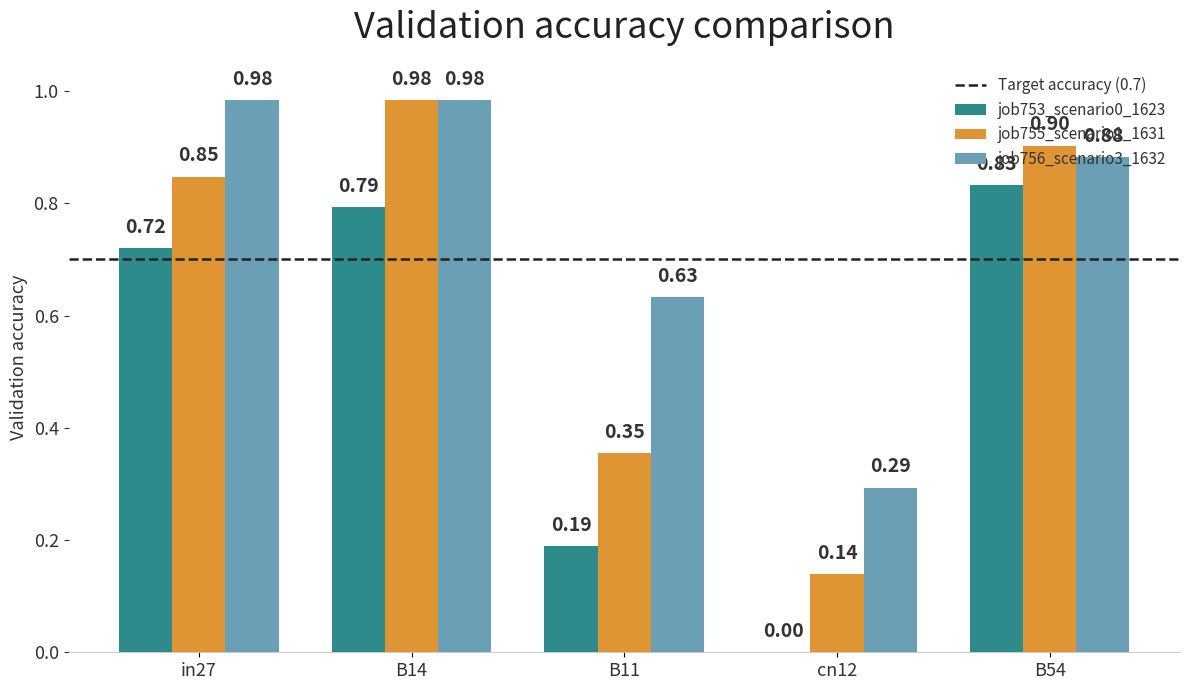

Which series changed the most between B14 and cn12?

job755_scenario1_1631